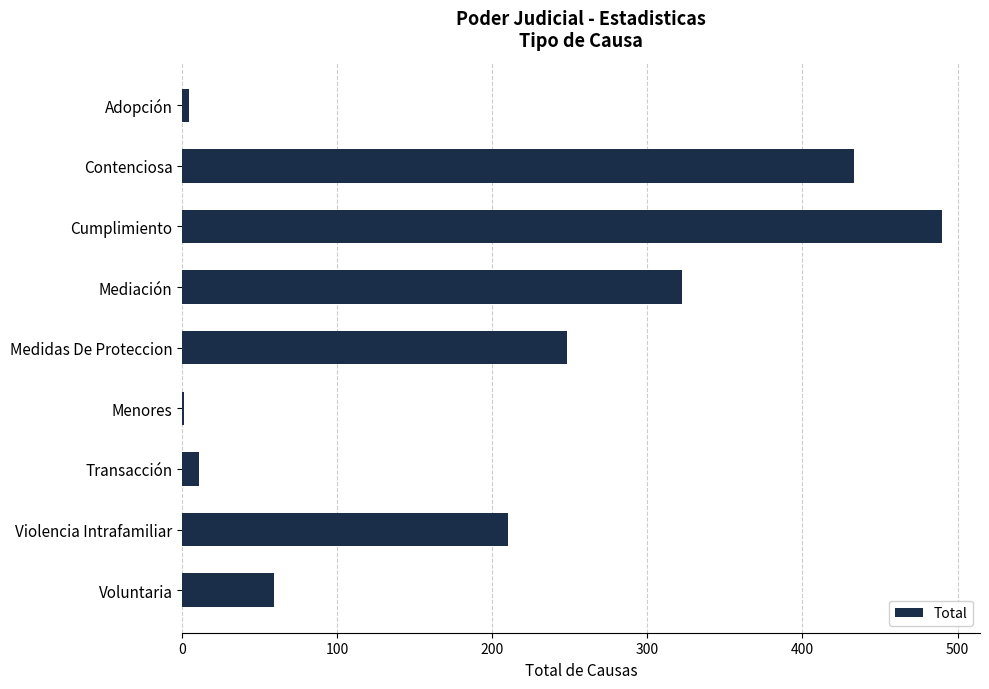

How many distinct data groups are displayed?

1